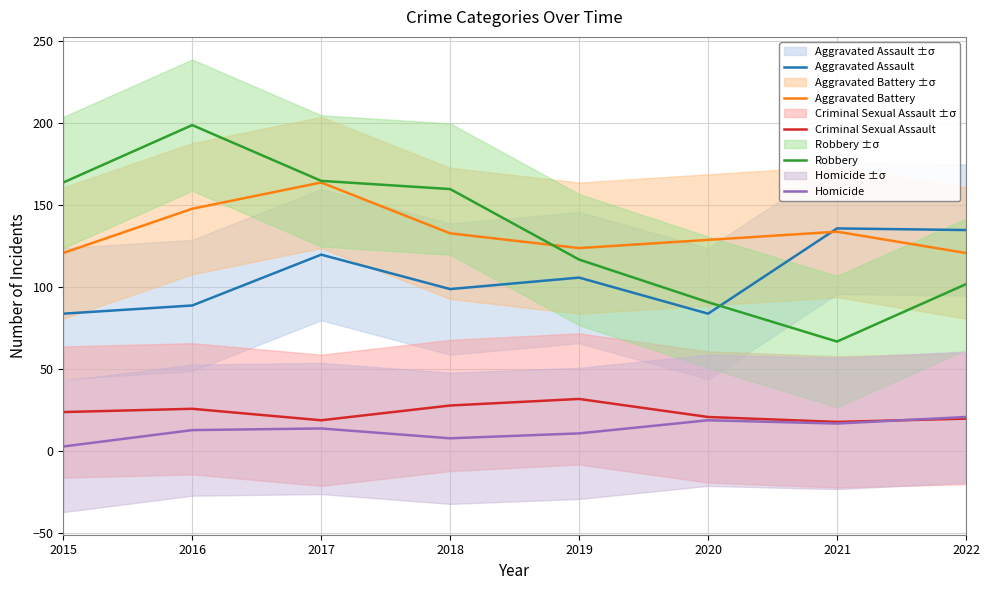

Which category has the lowest value in the Aggravated Battery series?

2015